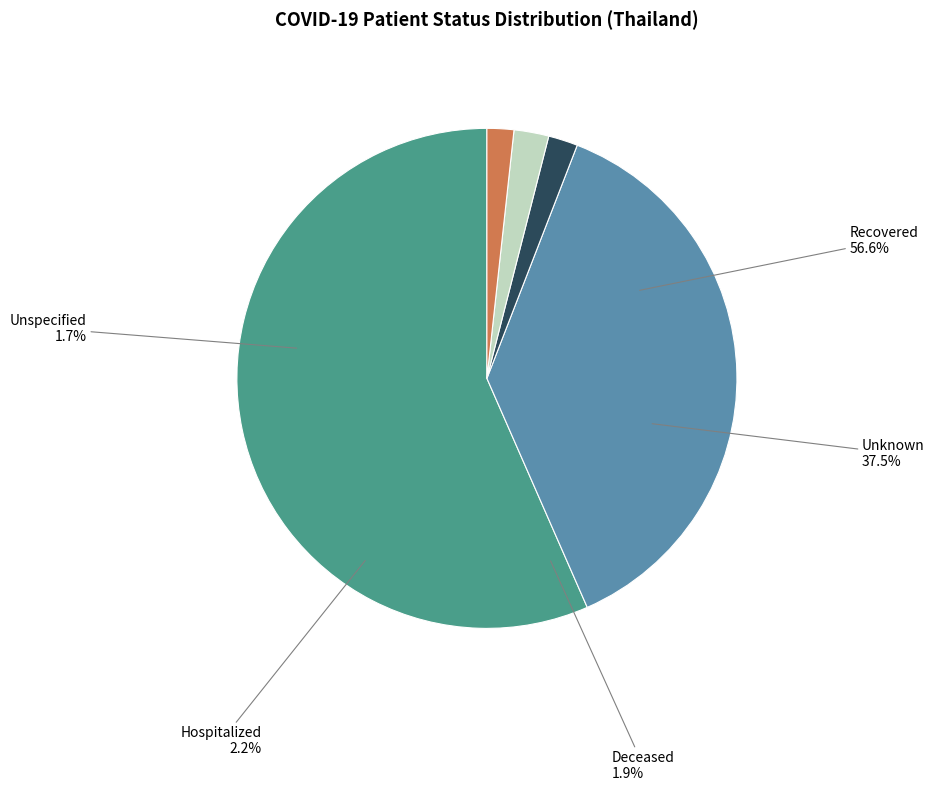

To the nearest percent, what is the average slice percentage?

20%